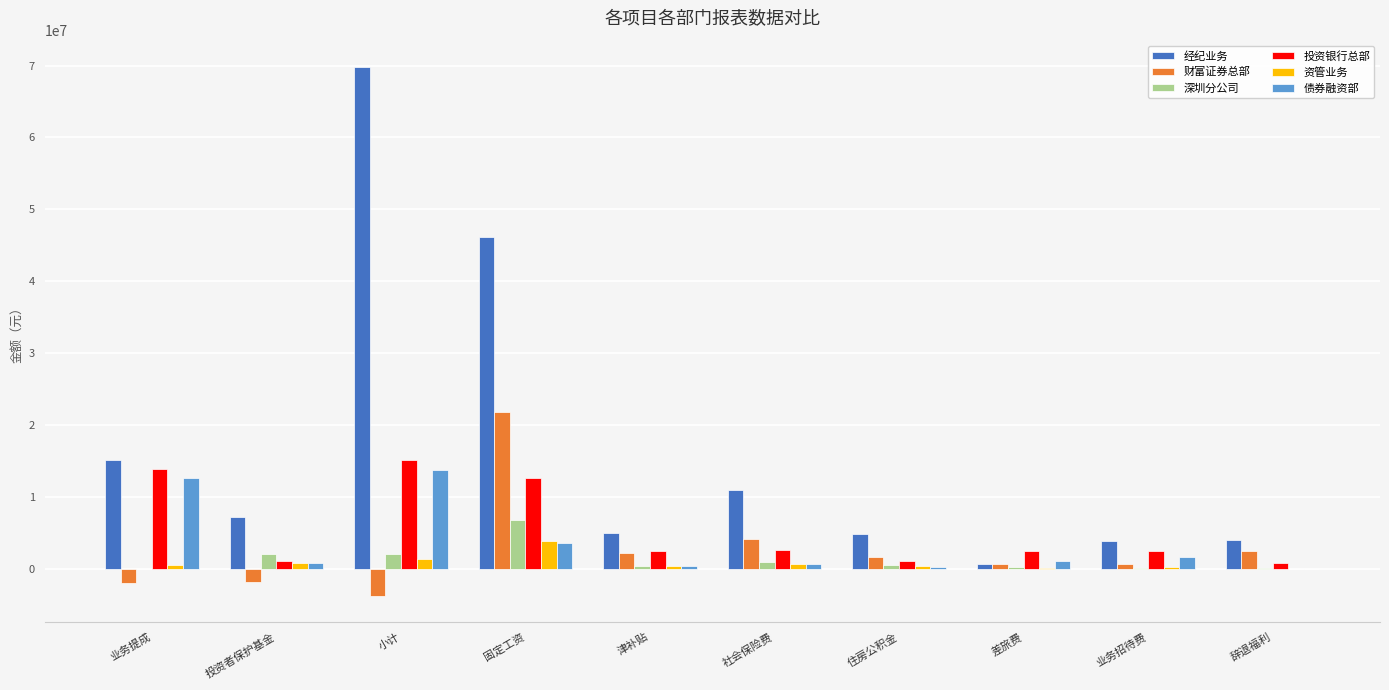

Are the bars grouped side by side (vs. stacked)?

Yes